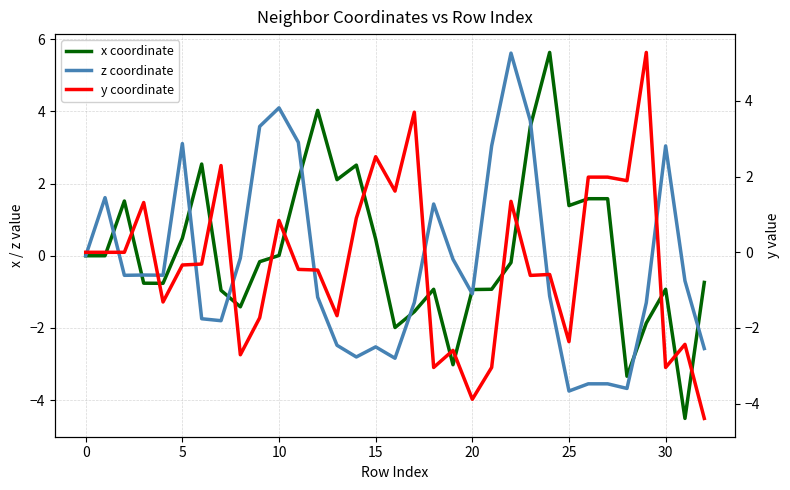

What are all the series names shown in the legend?

x coordinate, z coordinate, y coordinate